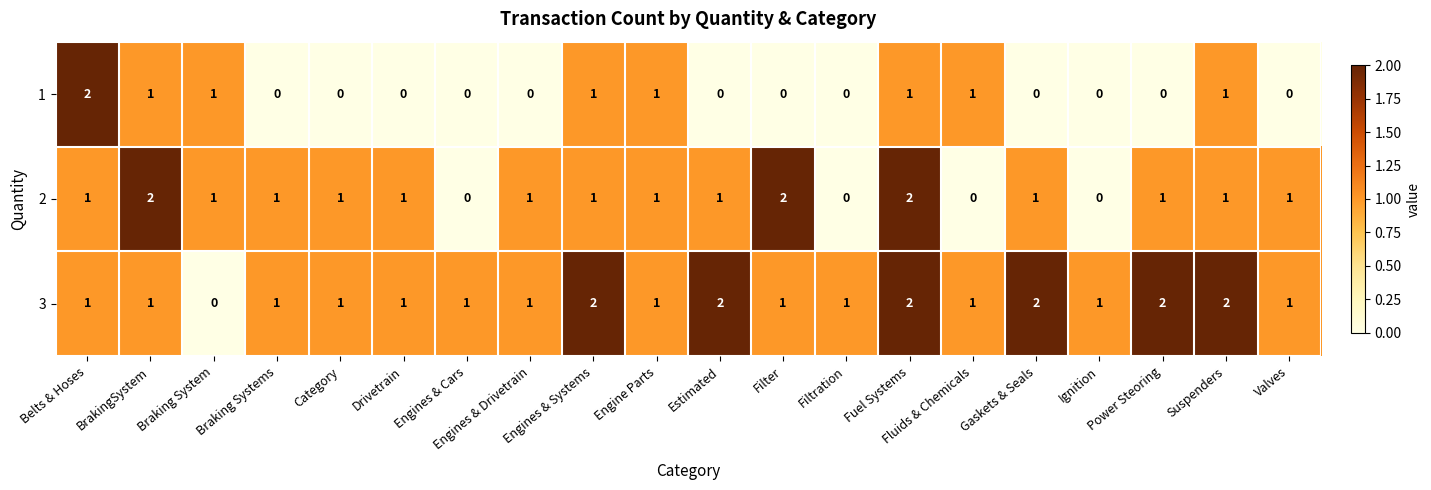

What is the sum of all 3 values?

25